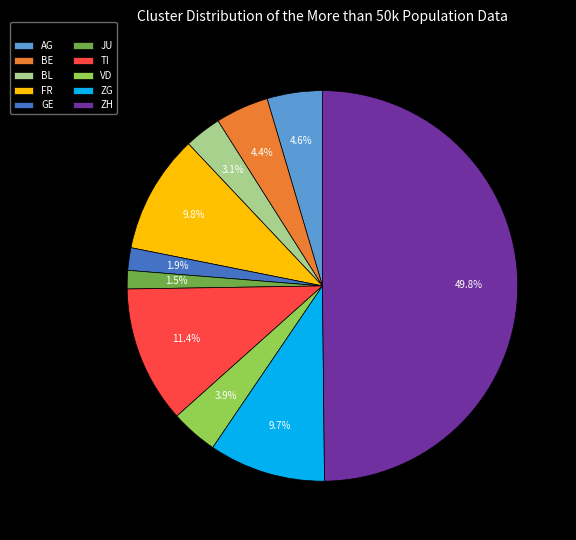

Is it true that TI is 1% of the pie?

False